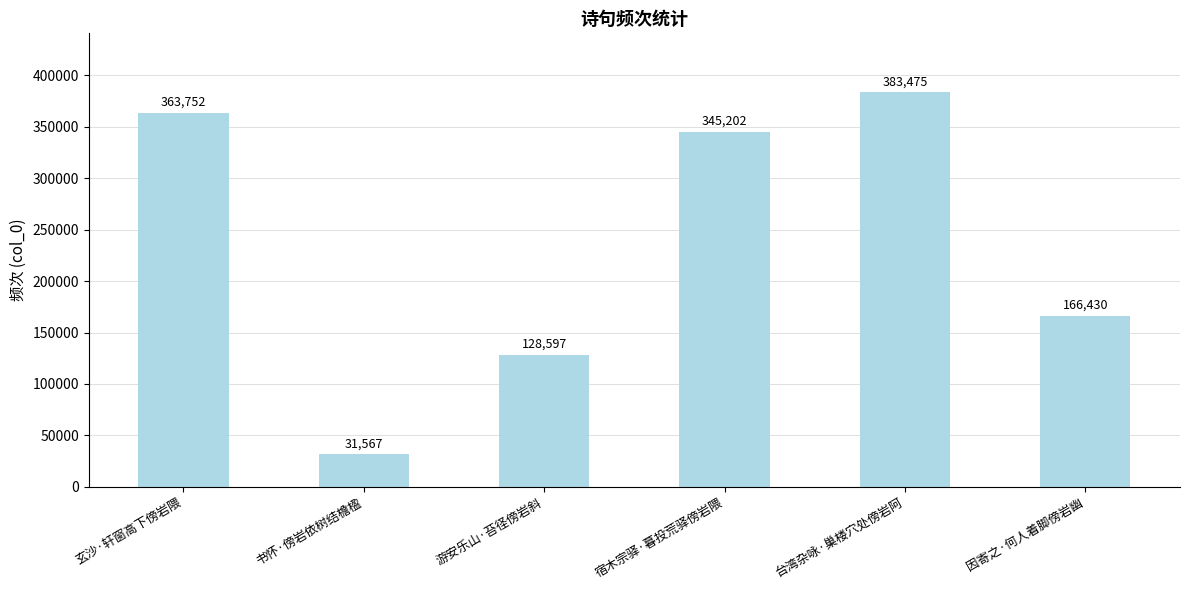

What is the difference between the maximum and minimum values?

351908